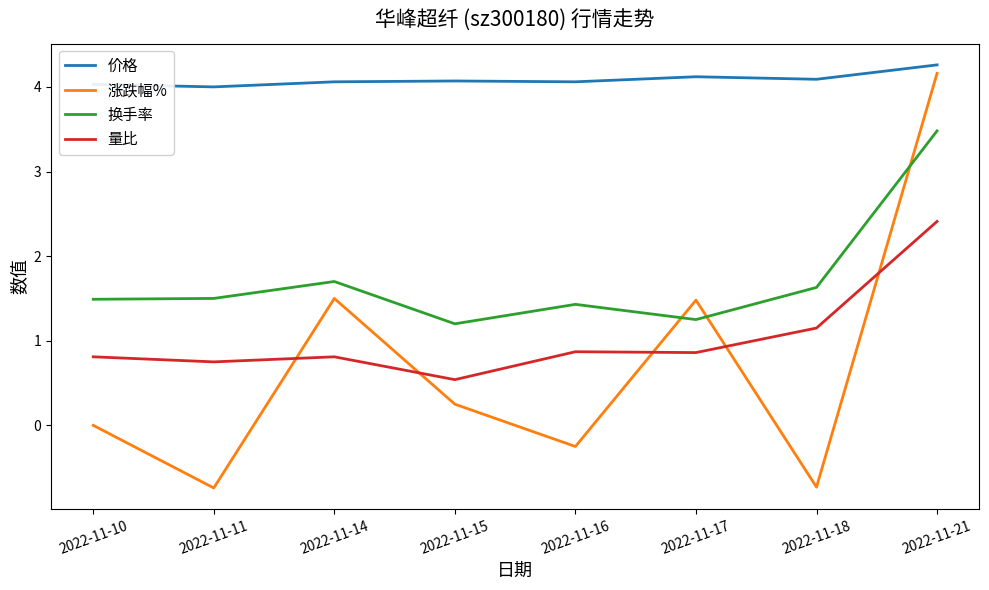

True or false: 换手率 and 量比 cross at least once.

False